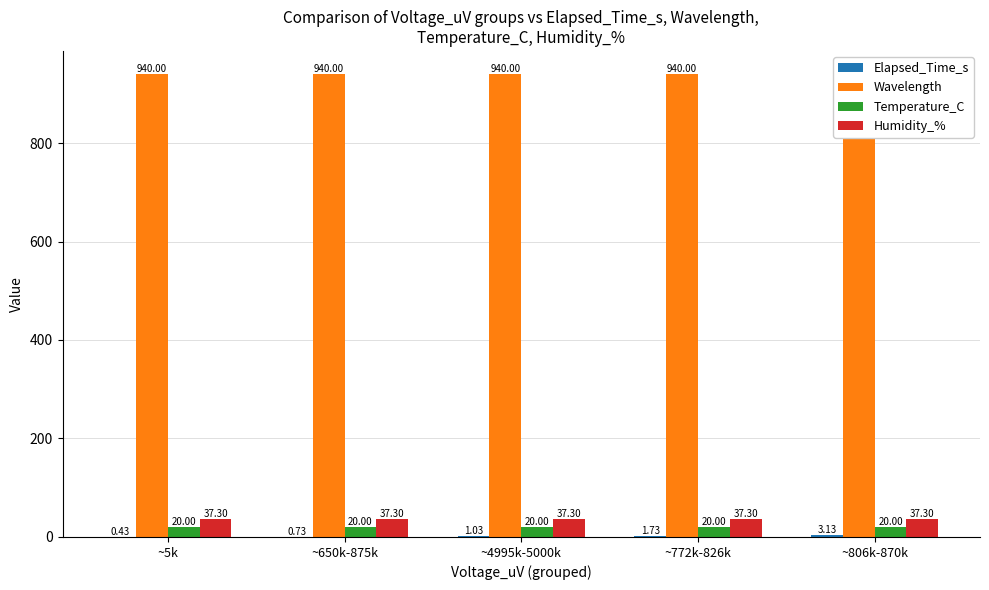

True or false: Wavelength has a value of 547.4 at ~772k-826k.

False